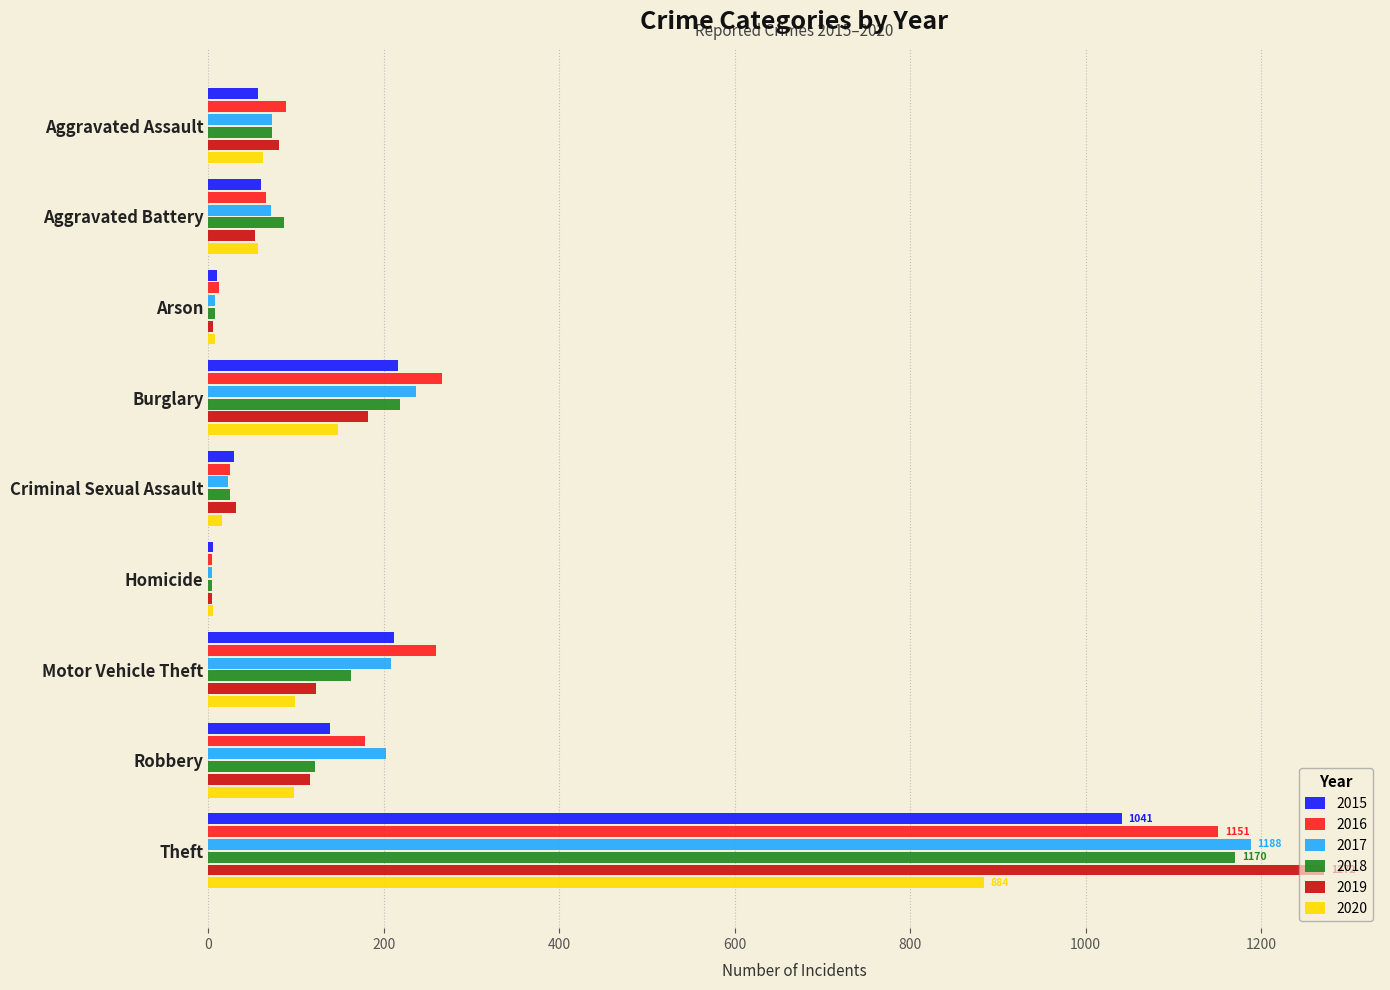

At which label does 2020 reach its peak?

Theft